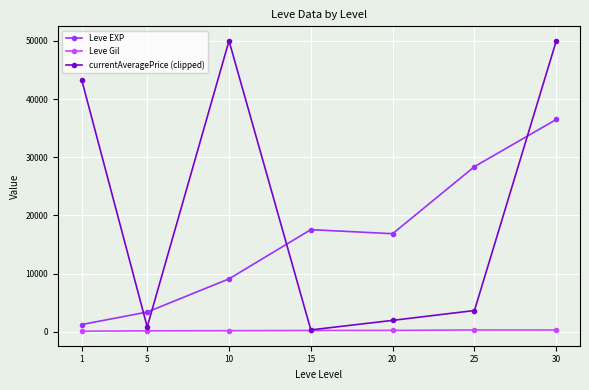

At which category does Leve EXP reach its first local valley?

20